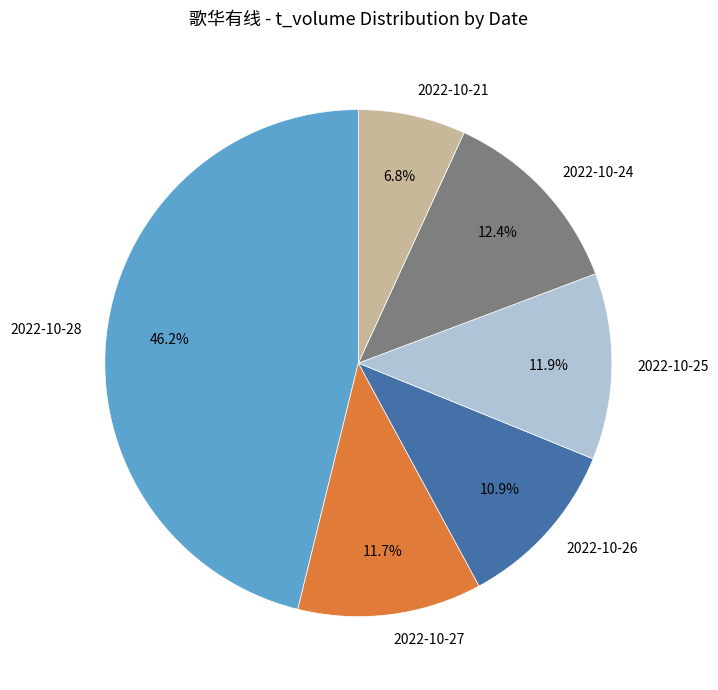

Is it true that 2022-10-28 is 31% of the pie?

False